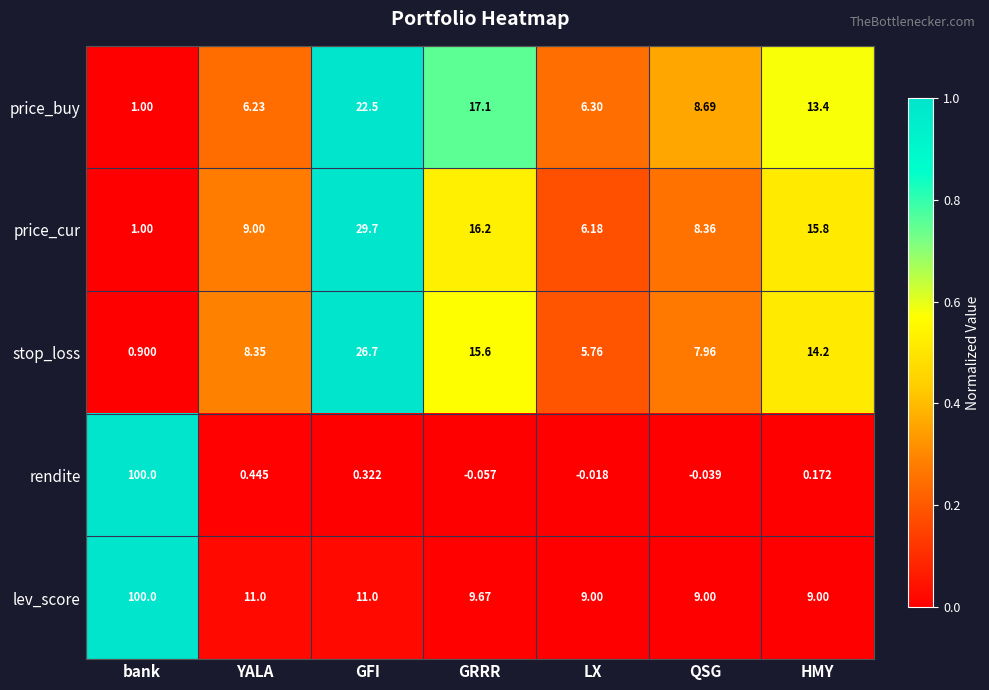

Between bank and GRRR, which series saw the biggest shift?

rendite